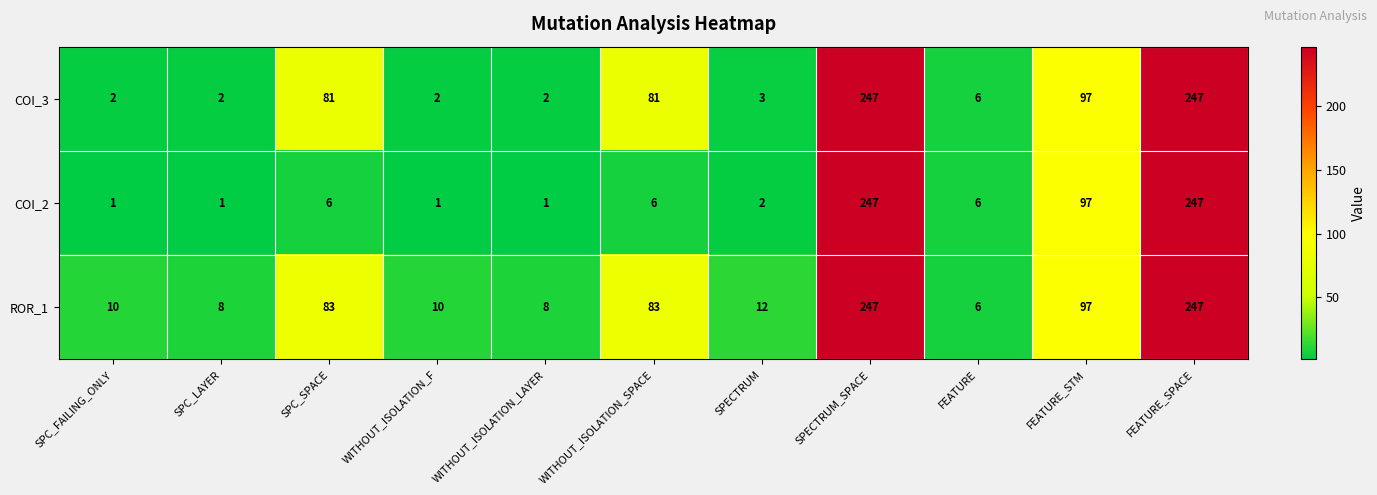

Where is COI_3 nearest to the value 124?

FEATURE_STM